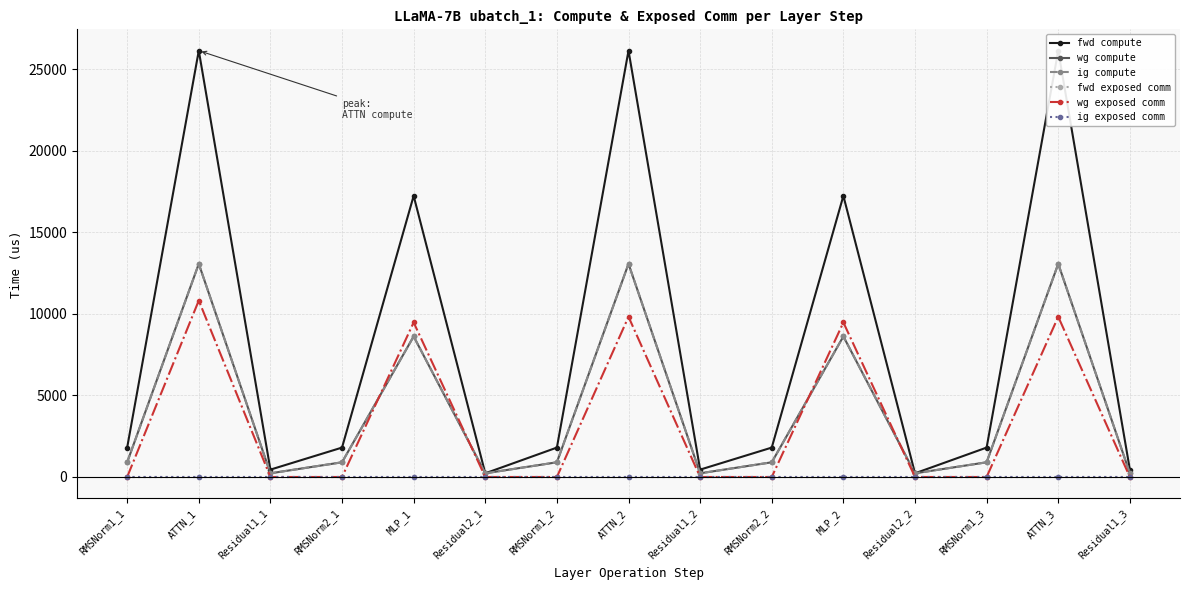

True or false: wg exposed comm and fwd exposed comm cross at least once.

False